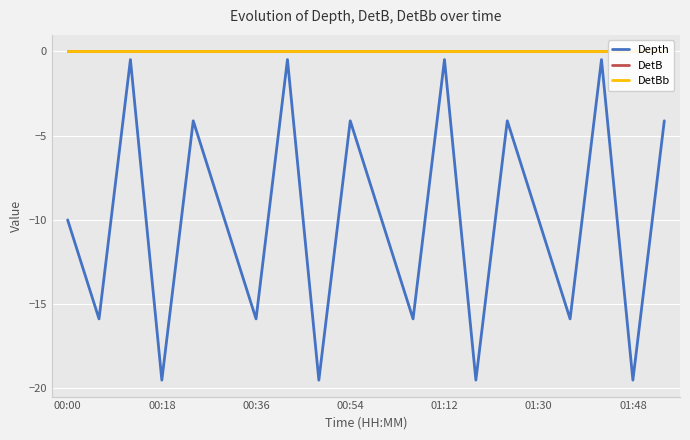

True or false: Depth has more than 2 interior local peaks.

True